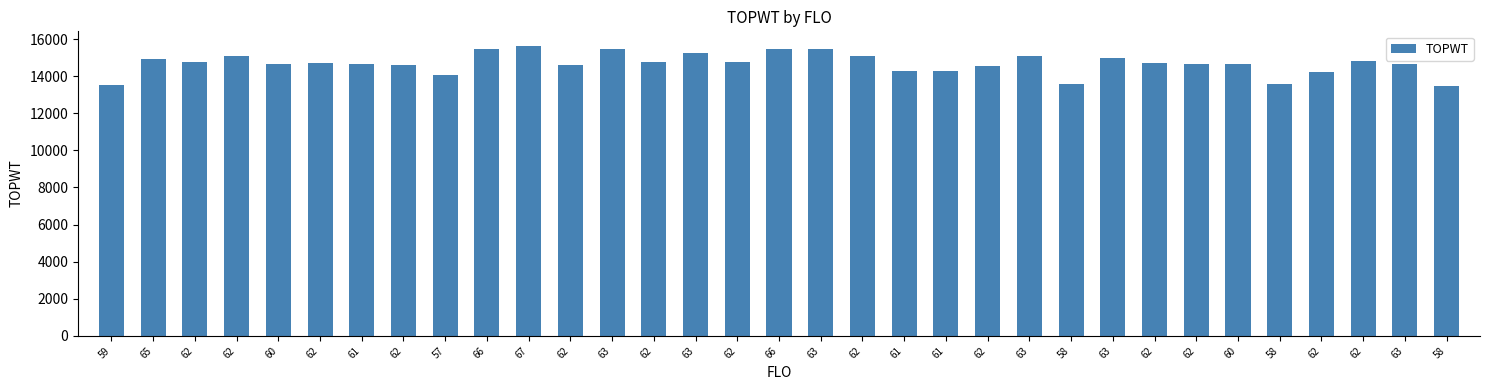

How many values are below 14693?

16